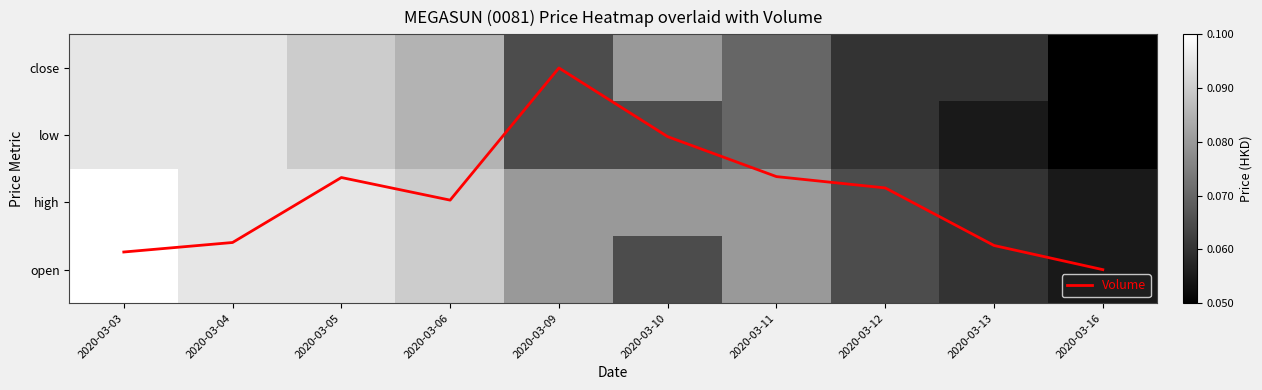

List the series in order of their peak value, lowest first.

low, close, open, high, Volume